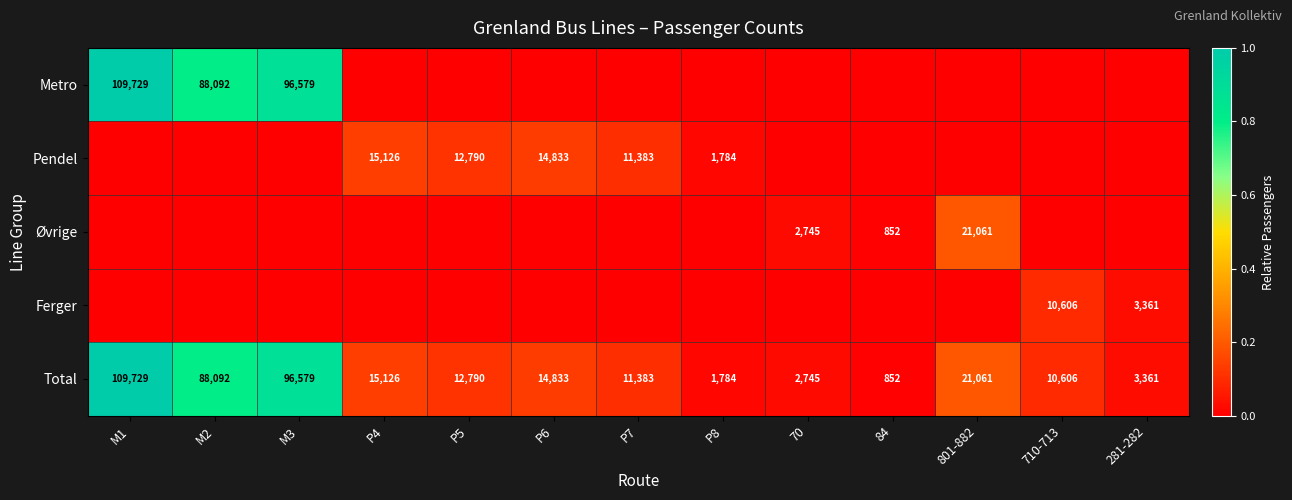

Count the number of categories in the chart.

13